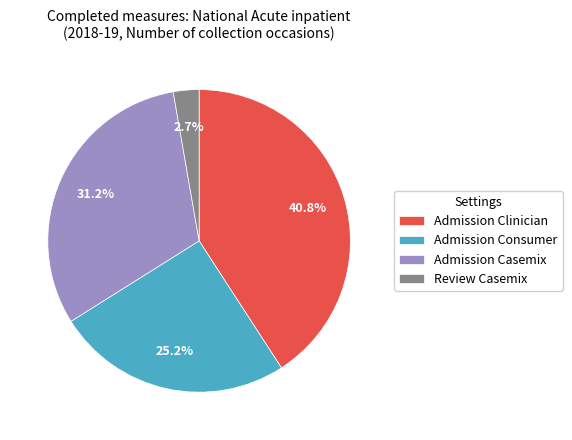

Does Admission Clinician represent more than half of the total?

No